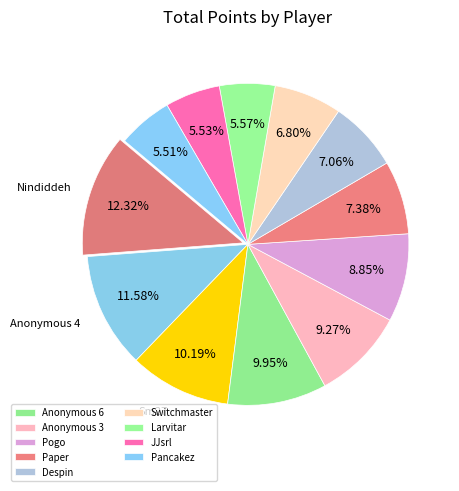

Count the number of slices in the pie.

12